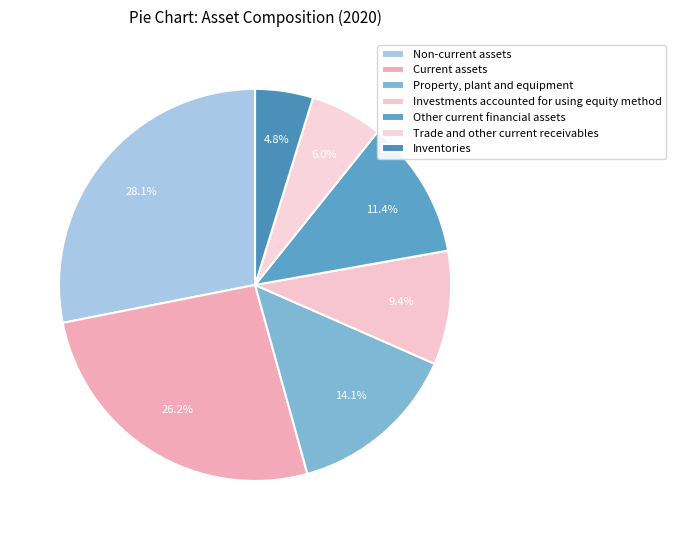

What is the ratio of the value at Inventories to the value at Other current financial assets?

0.4